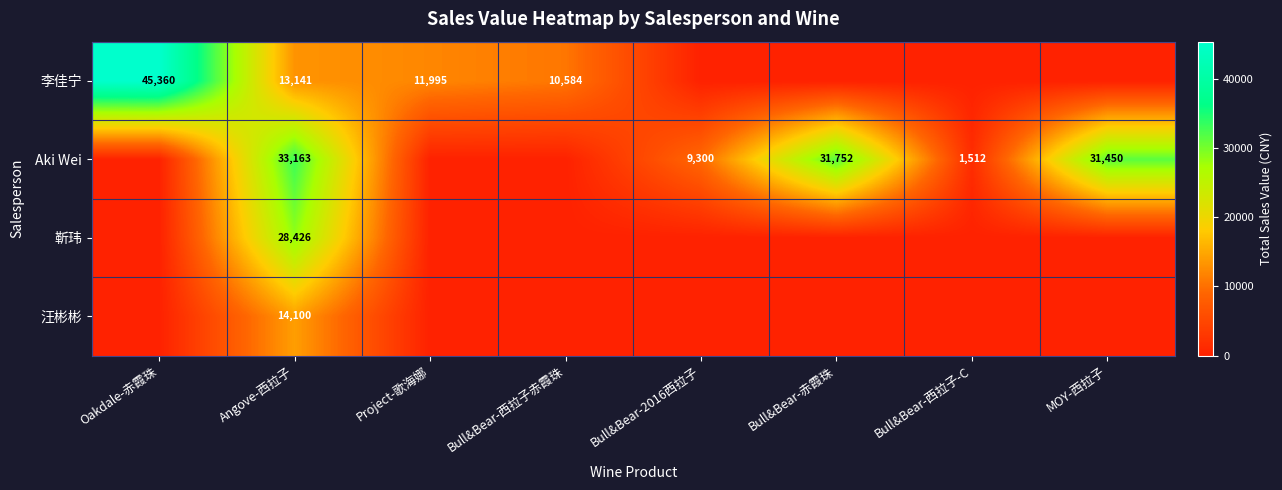

At which category is the sum across all series the highest?

Angove-西拉子